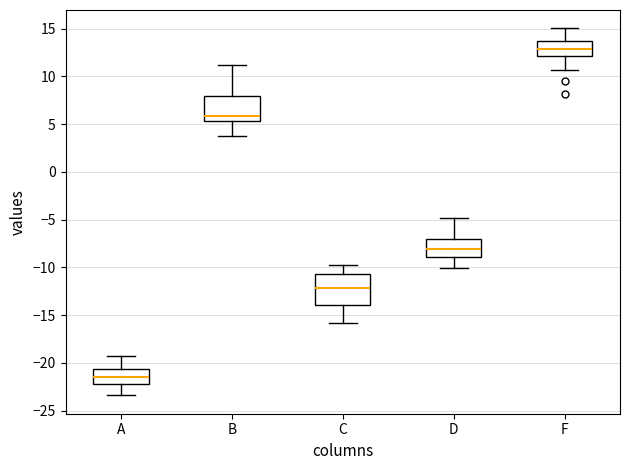

Where is the upper edge of the box for B on the y-axis? The values are not printed on the chart, so give them approximately, as read against the axis.

8.0